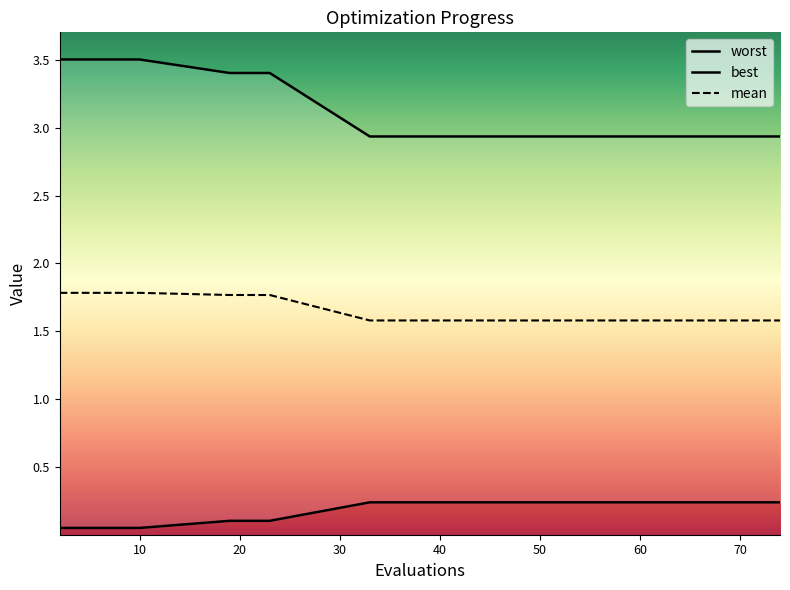

Which series changed the most between 40 and 44?

mean